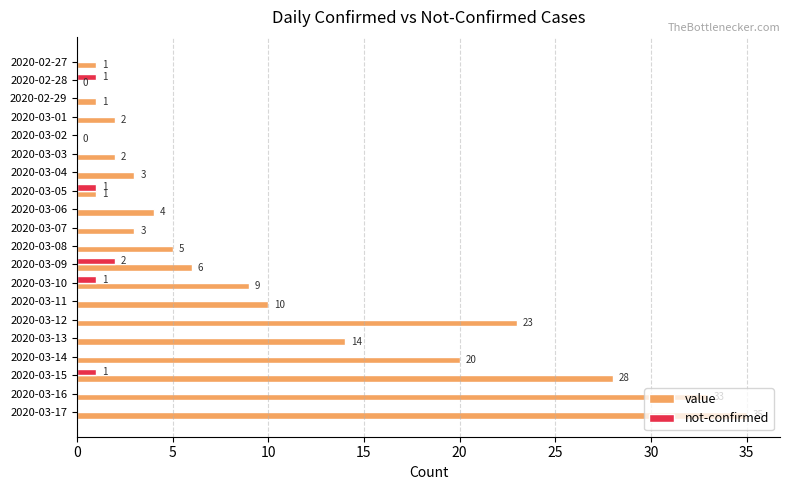

Count the not-confirmed values in the range 0 to 1.

19